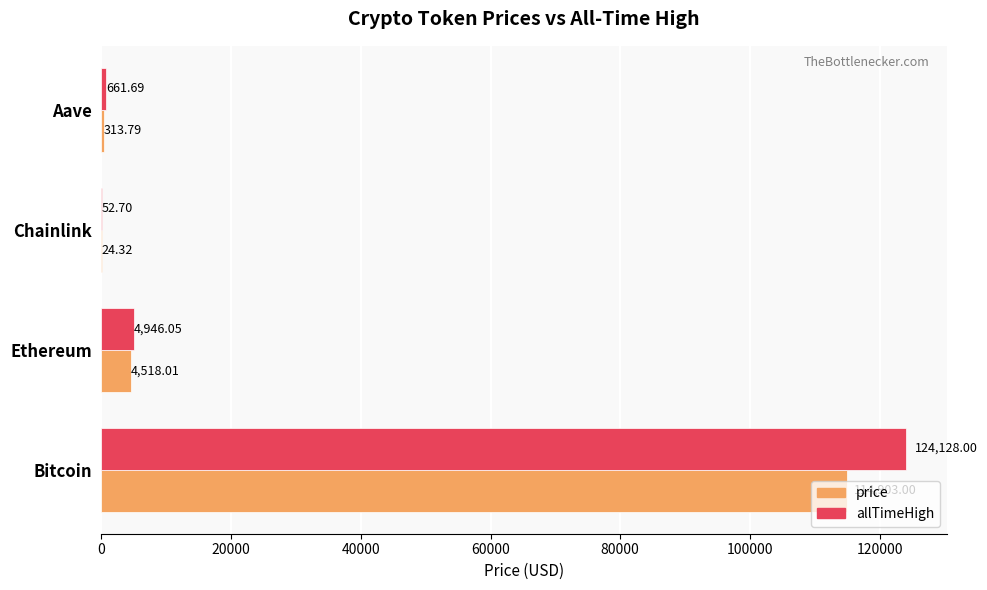

What is the sum of the allTimeHigh values at Bitcoin and Aave?

124789.7